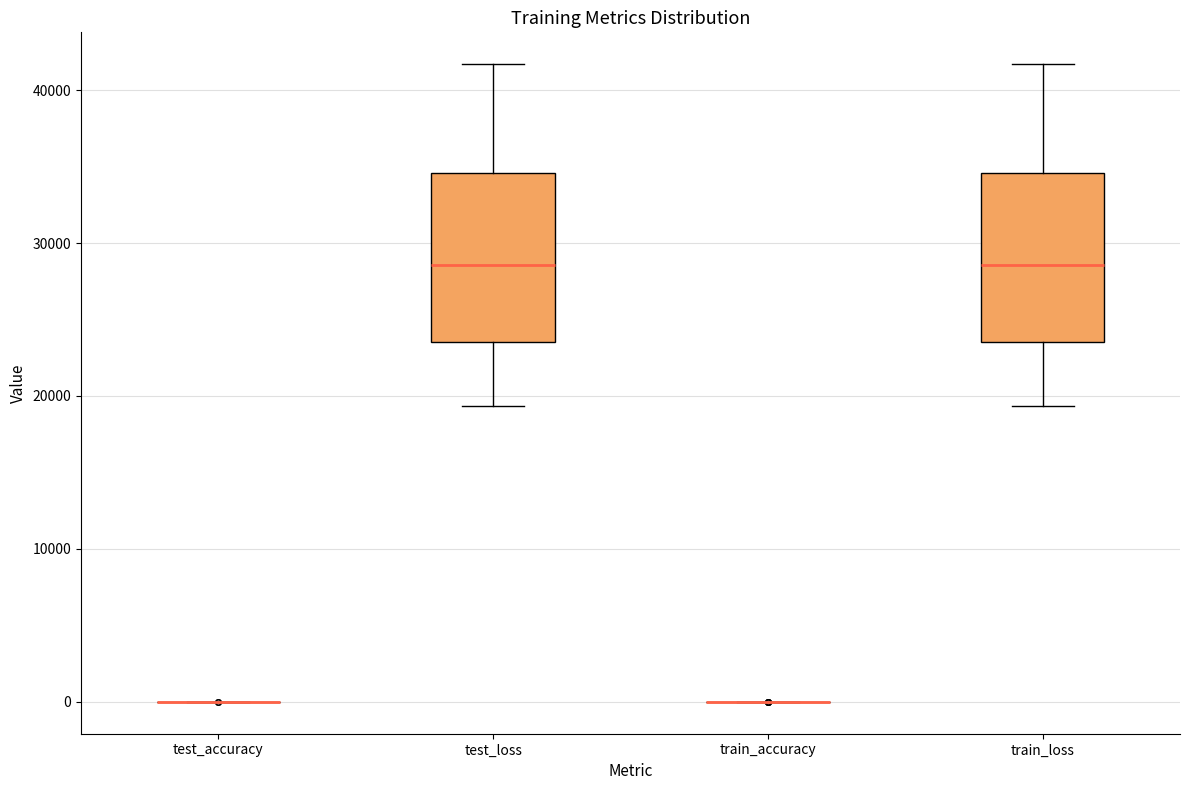

Reading left to right, transcribe this box plot: for each box, give where its median line is, the range the box spans, and where its two whiskers end, as read against the y-axis. The values are not printed on the chart, so give them approximately, as read against the axis.

test_accuracy: box collapsed to a line at 0, whiskers 0 to 0
test_loss: median 29000, box 24000 to 35000, whiskers 19000 to 42000
train_accuracy: box collapsed to a line at 0, whiskers 0 to 0
train_loss: median 29000, box 24000 to 35000, whiskers 19000 to 42000